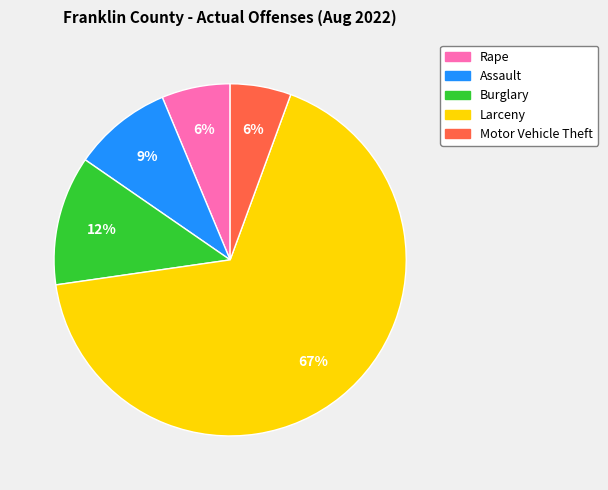

To the nearest percent, what portion does Burglary represent?

12%